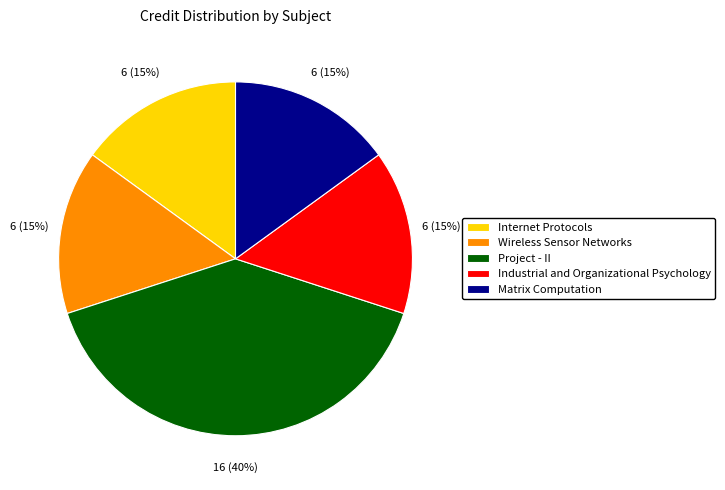

To the nearest percent, what is the difference between the Project - II and Matrix Computation slice percentages?

25%